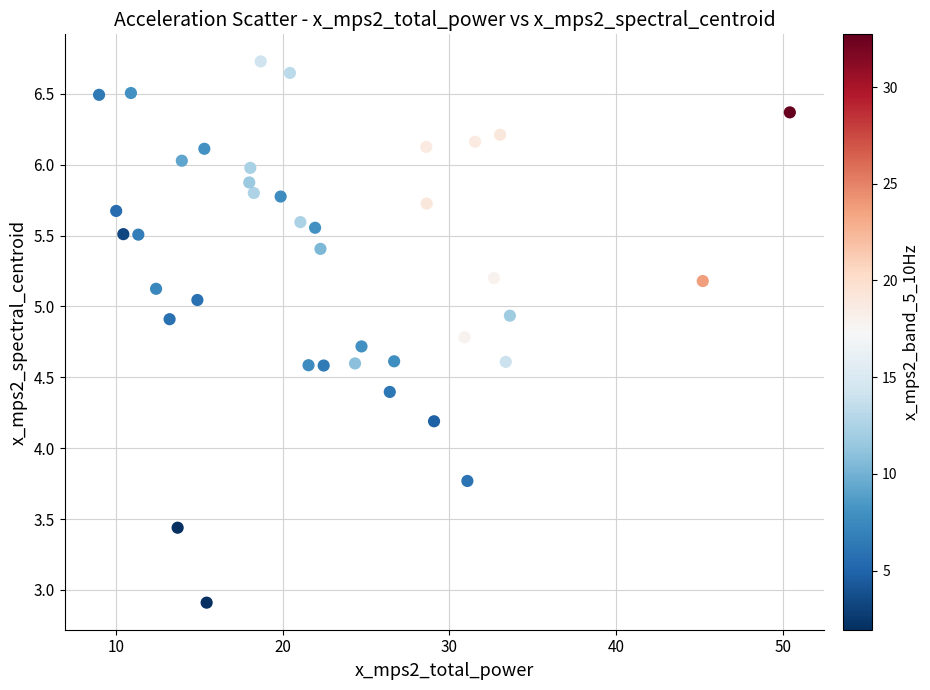

What is the range of X values (max minus min)?

41.4